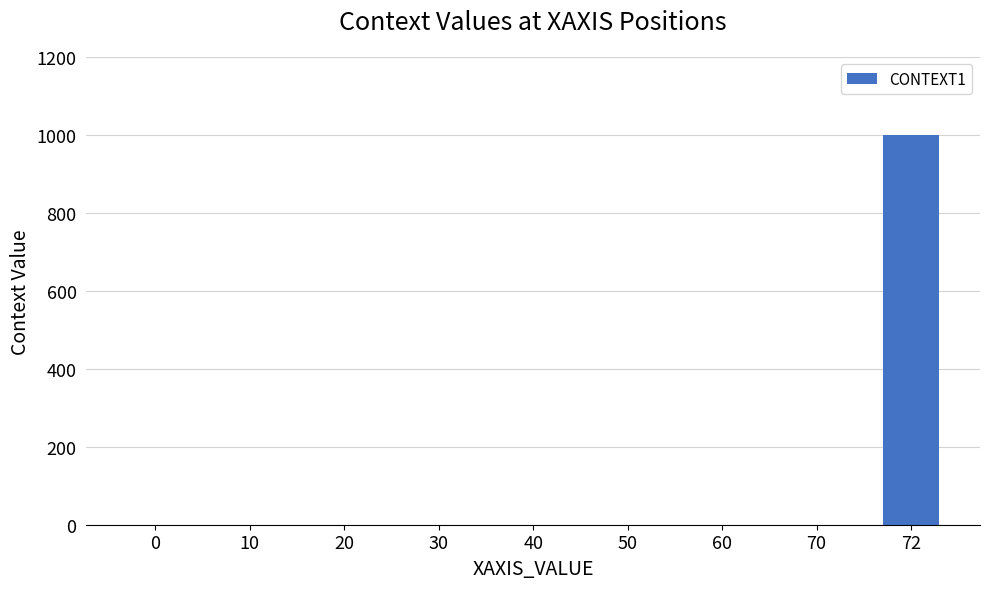

The value at 20 is 597. True or false?

False